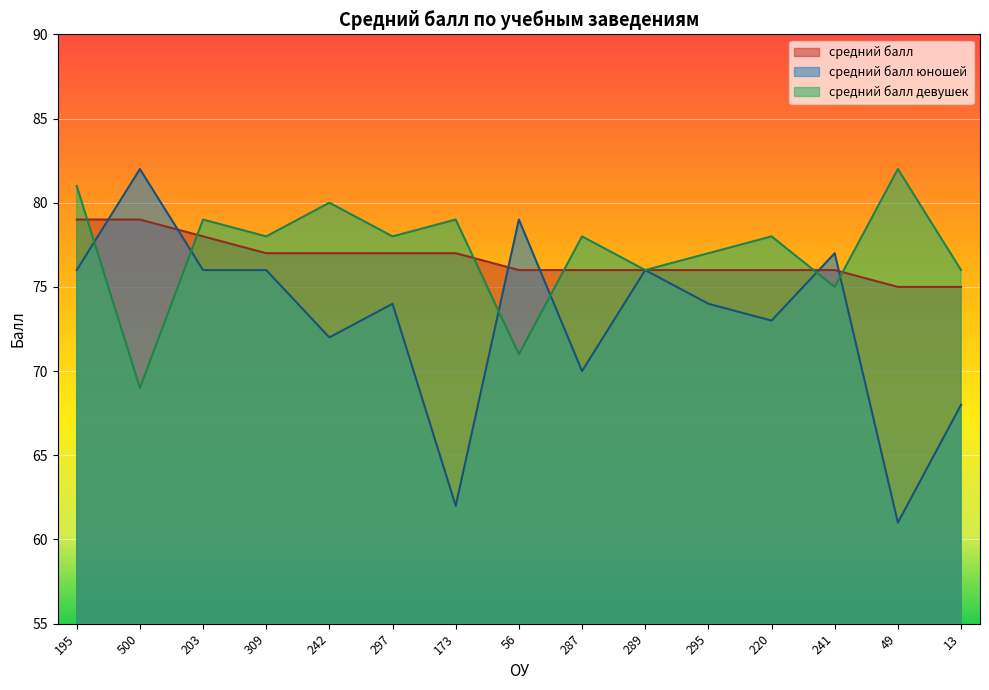

Between 195 and 309, which series saw the biggest shift?

средний балл девушек